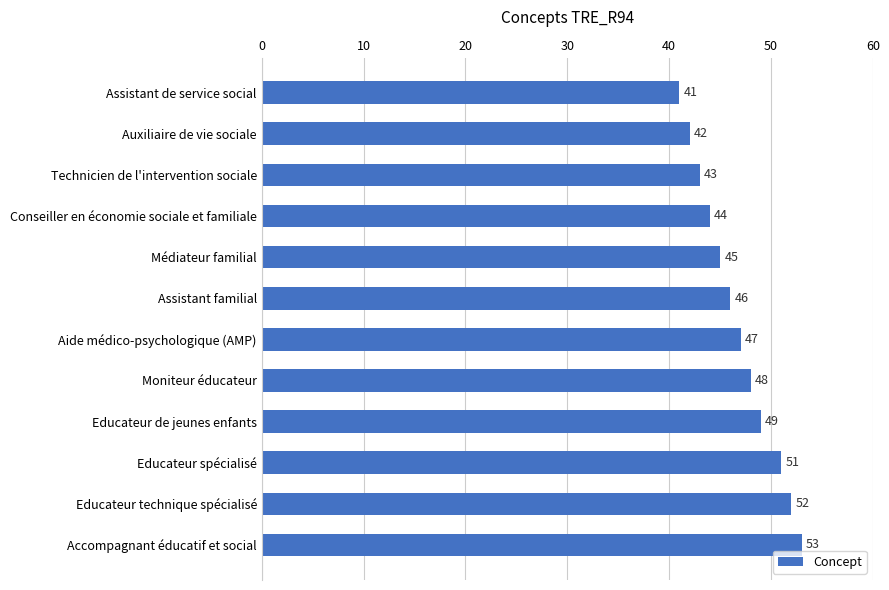

What is the difference between the maximum and minimum values?

12